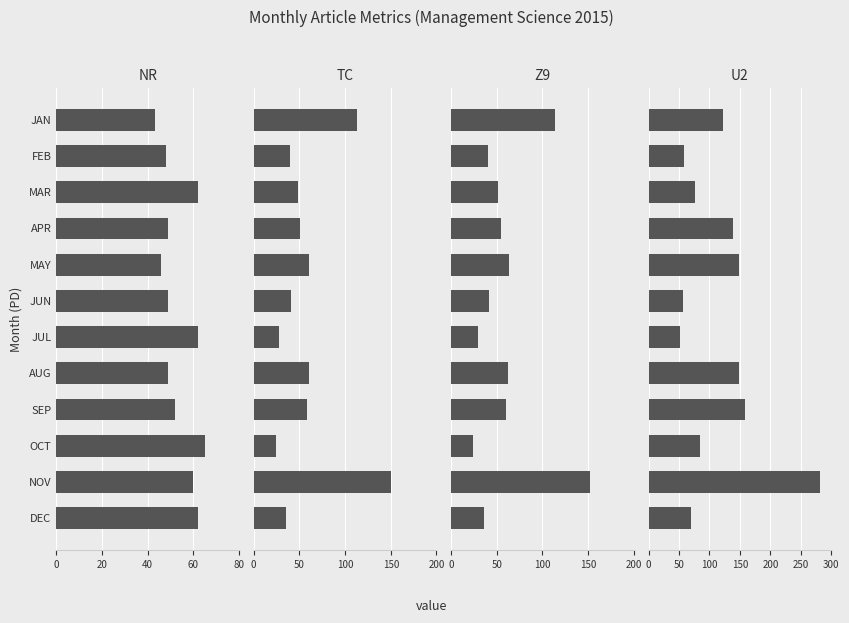

At MAR, list the series in order from largest to smallest.

U2, NR, Z9, TC